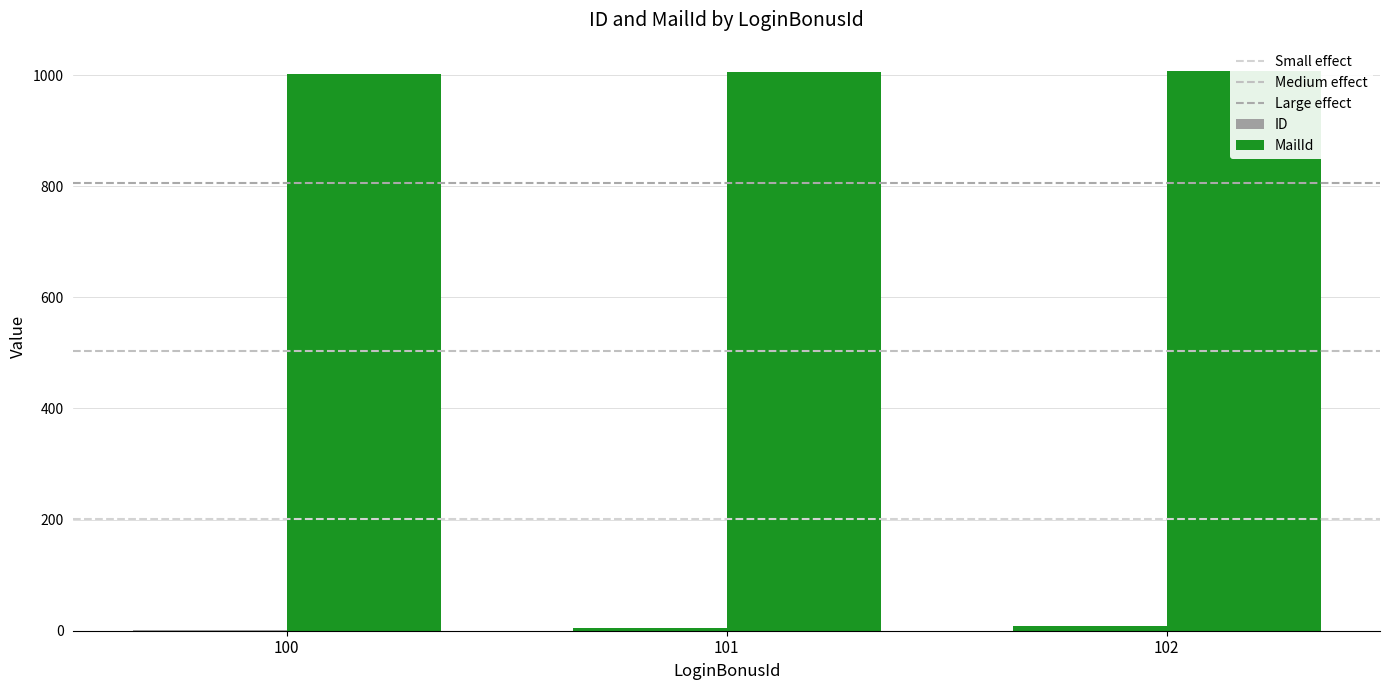

At which category is the sum across all series the highest?

102